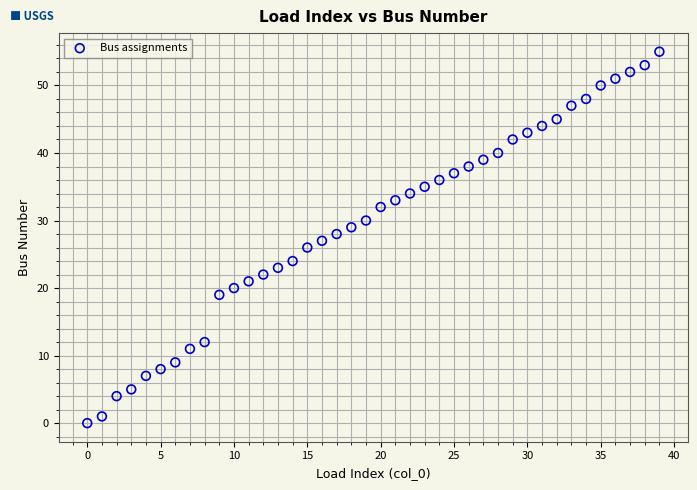

What is the range of Y values (max minus min)?

55